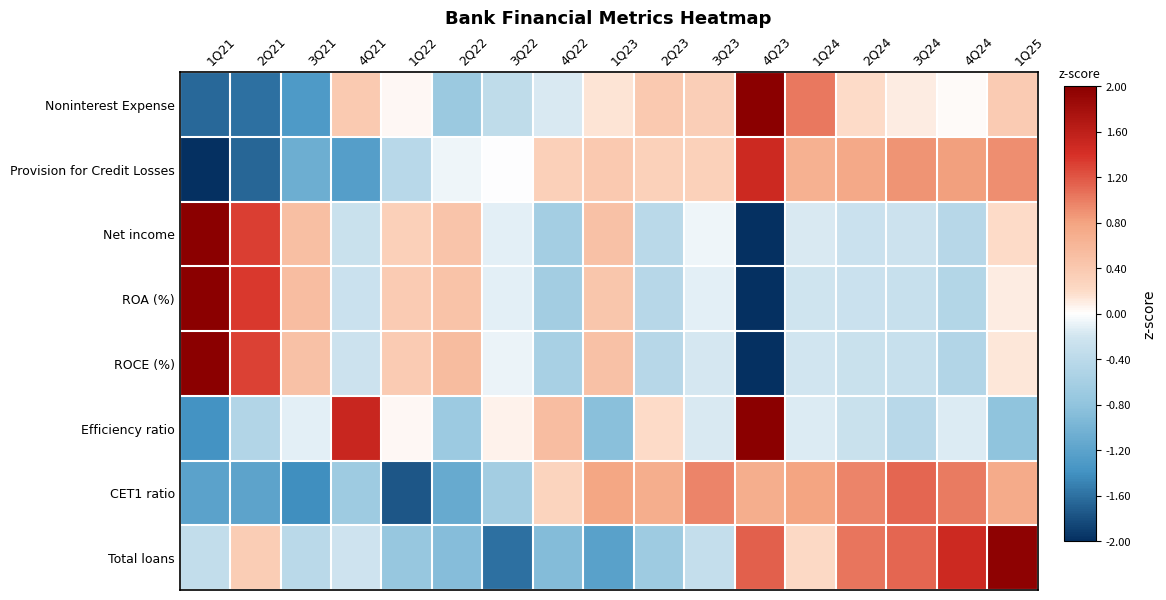

Which series has the largest range (max minus min)?

Net income